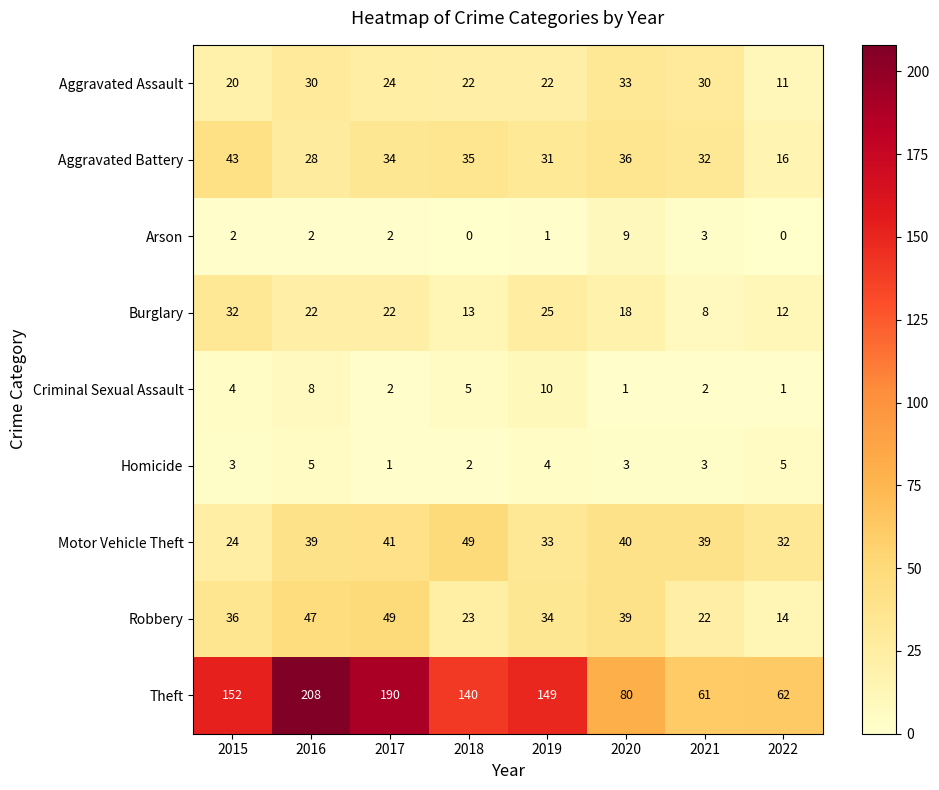

Which series has the largest range (max minus min)?

Theft